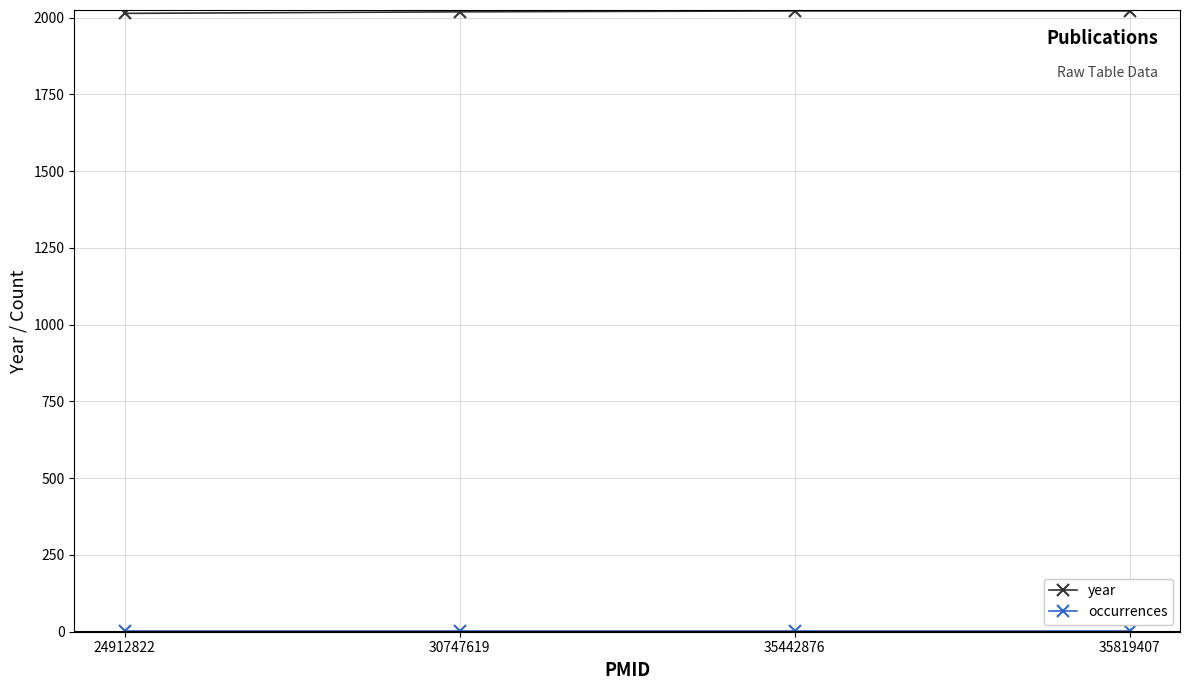

True or false: year has a value of 653 at 24912822.

False